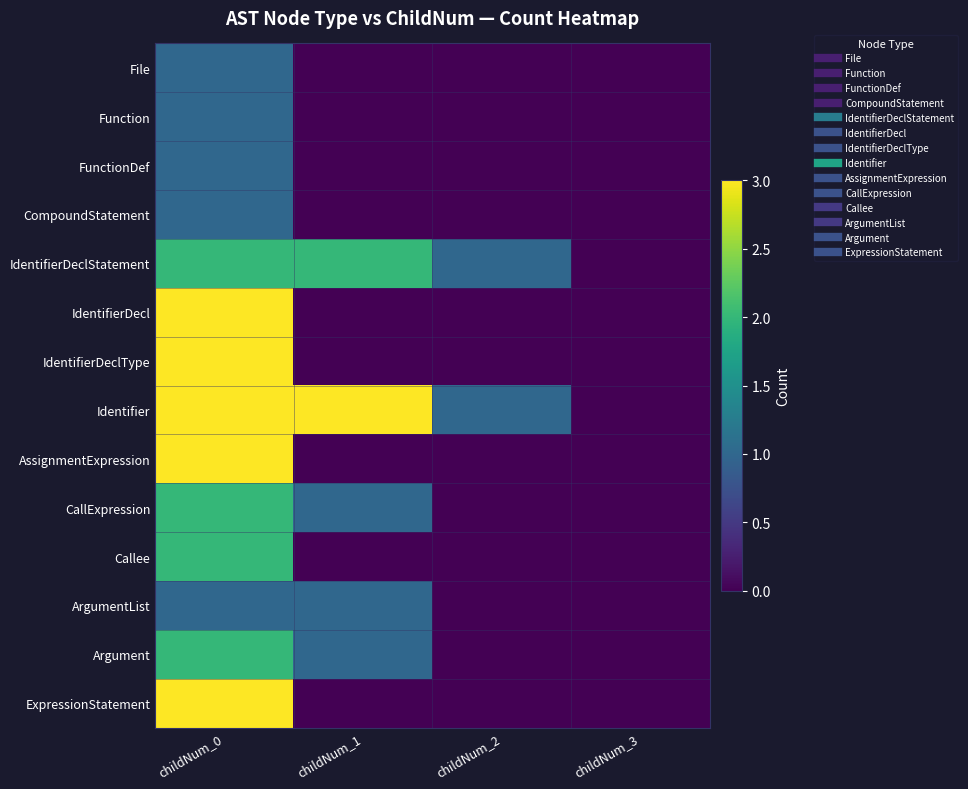

Which series has the widest spread of values?

IdentifierDecl